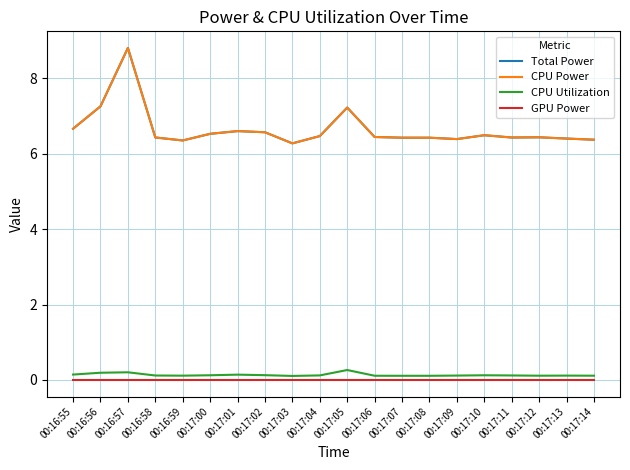

Reading left to right, transcribe all the data shown in this chart.

Total Power: 6.7	7.3	8.8	6.4	6.4	6.5	6.6	6.6	6.3	6.5	7.2	6.4	6.4	6.4	6.4	6.5	6.4	6.4	6.4	6.4
CPU Power: 6.7	7.3	8.8	6.4	6.4	6.5	6.6	6.6	6.3	6.5	7.2	6.4	6.4	6.4	6.4	6.5	6.4	6.4	6.4	6.4
CPU Utilization: 0.1	0.2	0.2	0.1	0.1	0.1	0.1	0.1	0.1	0.1	0.3	0.1	0.1	0.1	0.1	0.1	0.1	0.1	0.1	0.1
GPU Power: 0.0	0.0	0.0	0.0	0.0	0.0	0.0	0.0	0.0	0.0	0.0	0.0	0.0	0.0	0.0	0.0	0.0	0.0	0.0	0.0